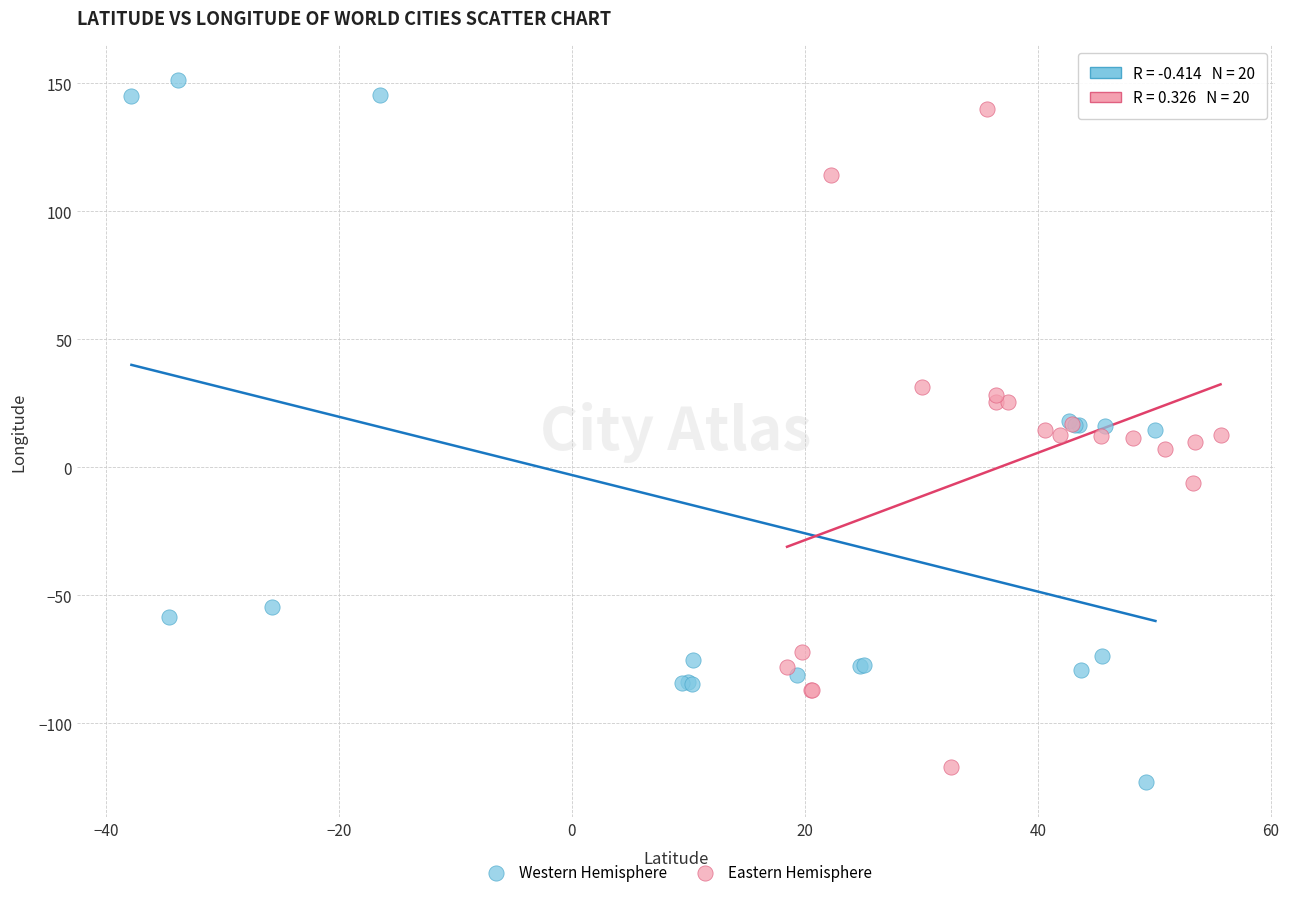

Which series has the largest Y range (max minus min)?

Western Hemisphere